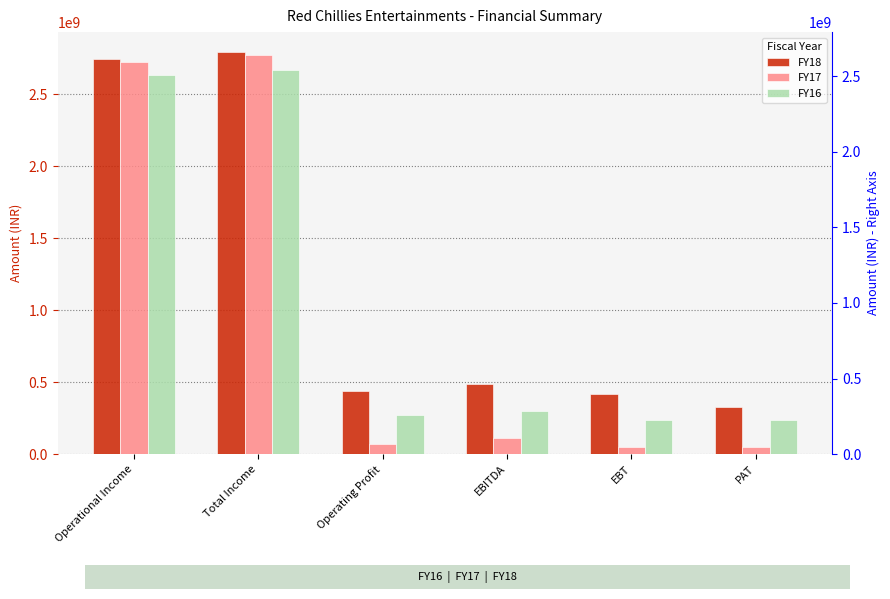

Between Total Income and PAT, which series saw the biggest shift?

FY17